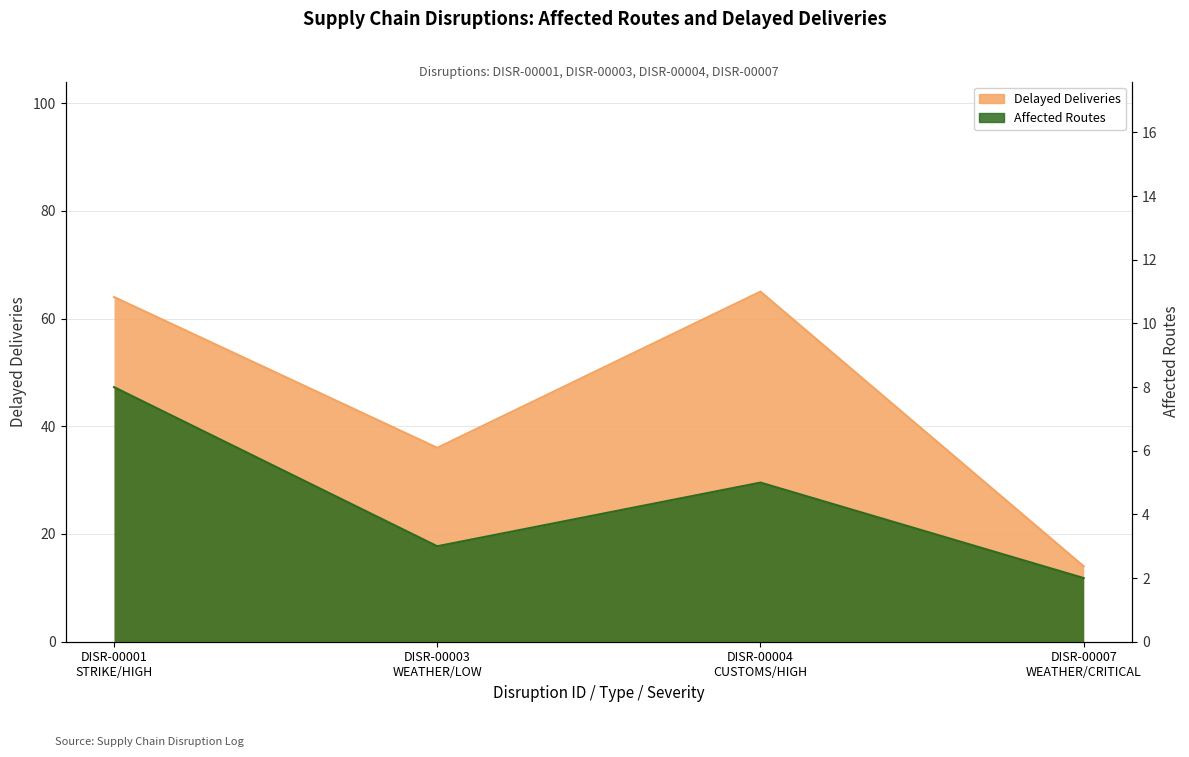

What is the smallest value displayed?

2